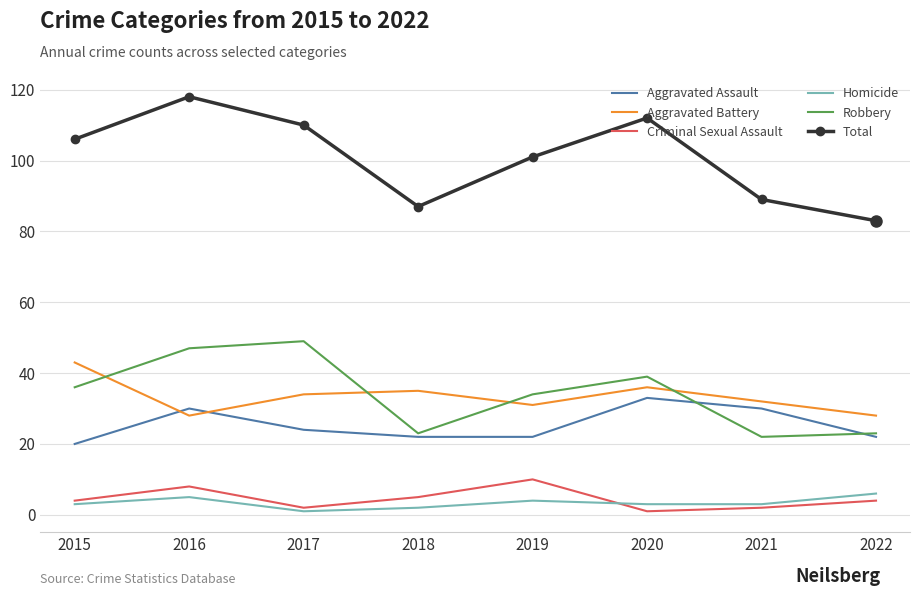

At how many categories does at least one series exceed 115?

1